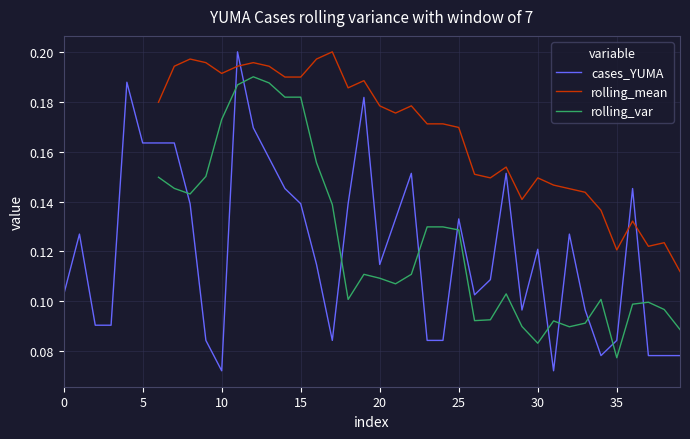

How many data points does each series have?

40